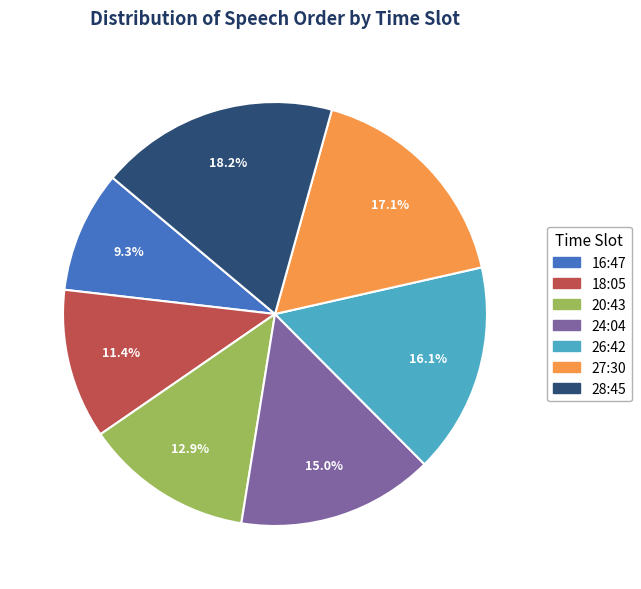

Count the number of slices in the pie.

7